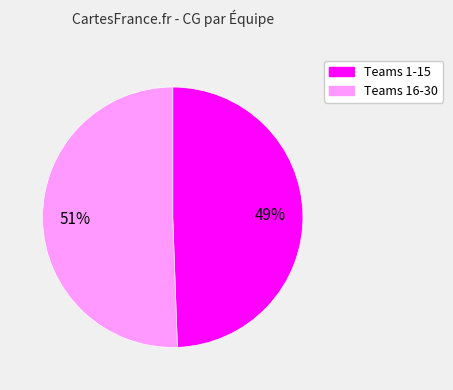

To the nearest percent, what is the average slice percentage?

50%